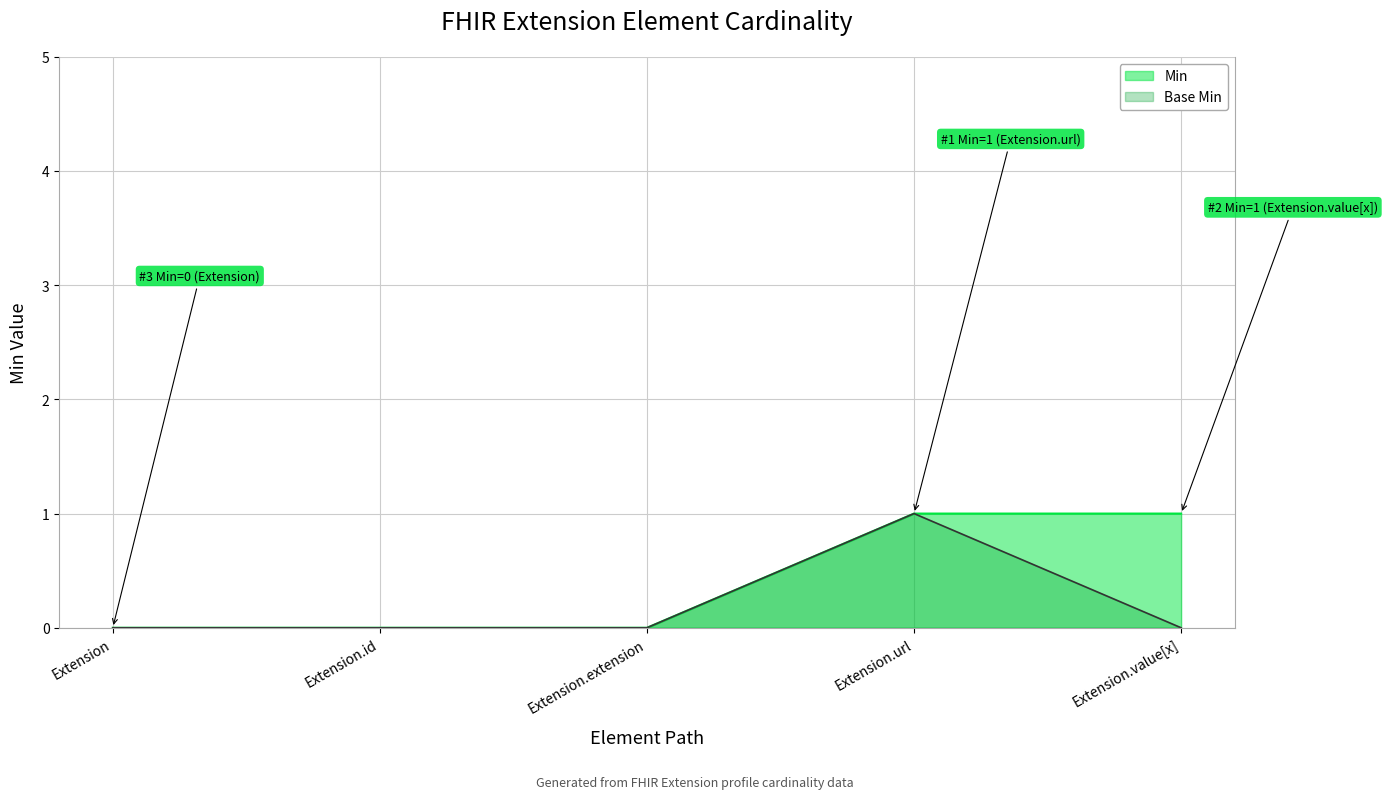

Rank the categories by Base Min value from lowest to highest.

Extension, Extension.id, Extension.extension, Extension.value[x], Extension.url